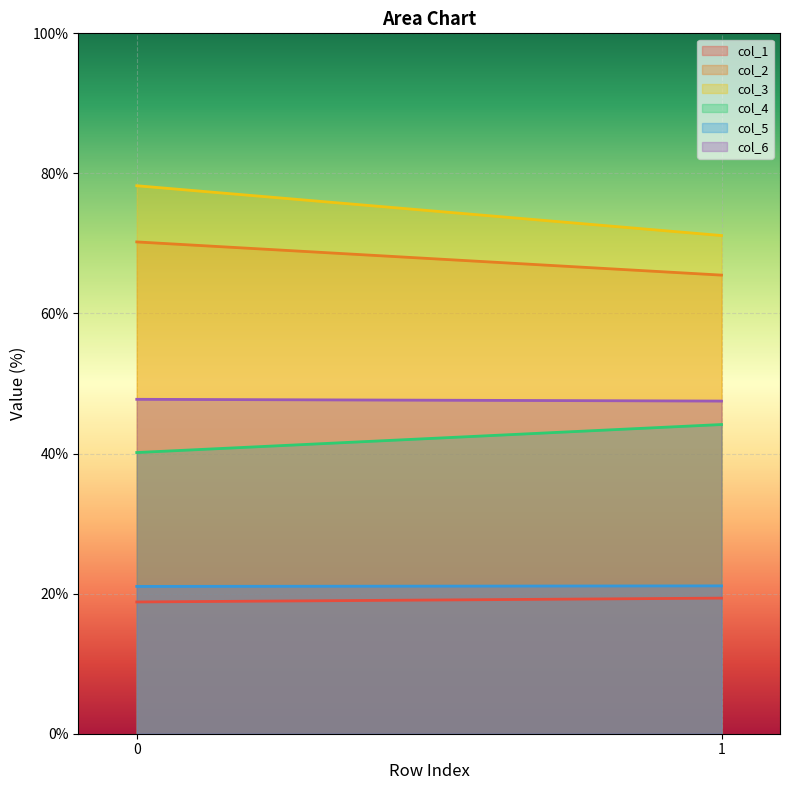

Between 0 and 1, which series saw the biggest shift?

col_3